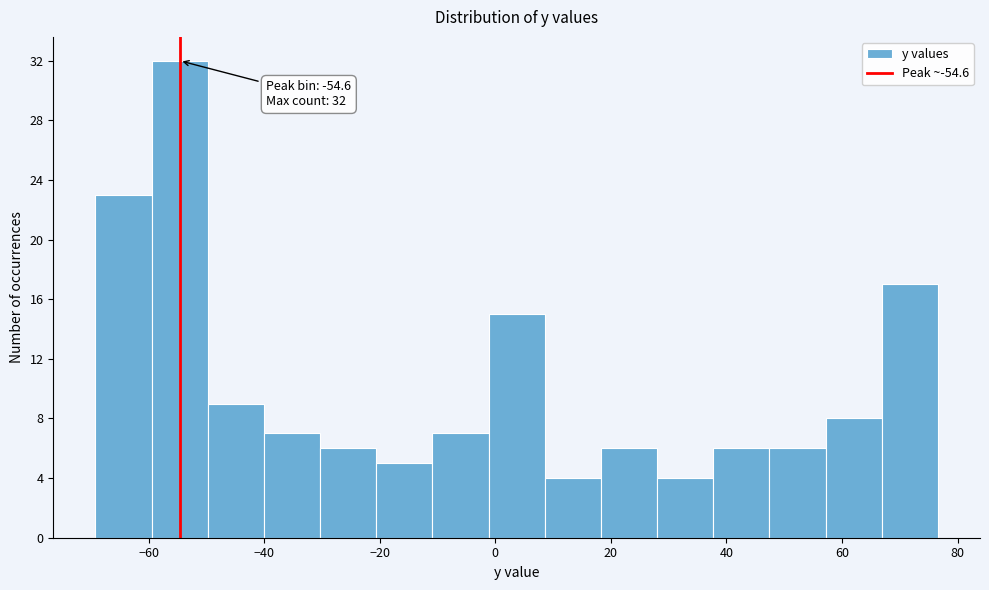

Which range on the x-axis has the tallest bar?

-60 to -50